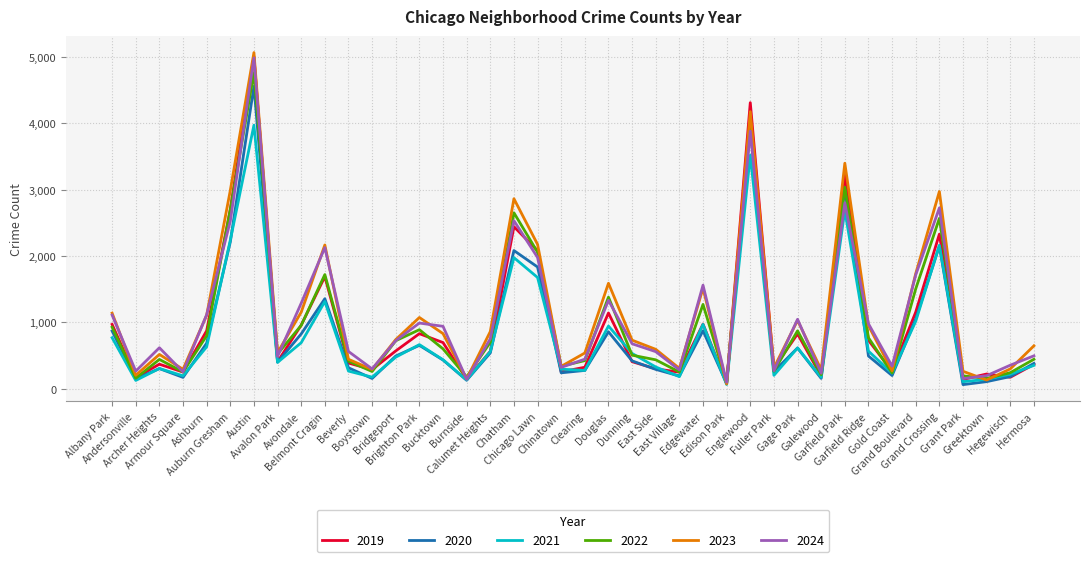

What is the maximum value shown in the chart?

5065